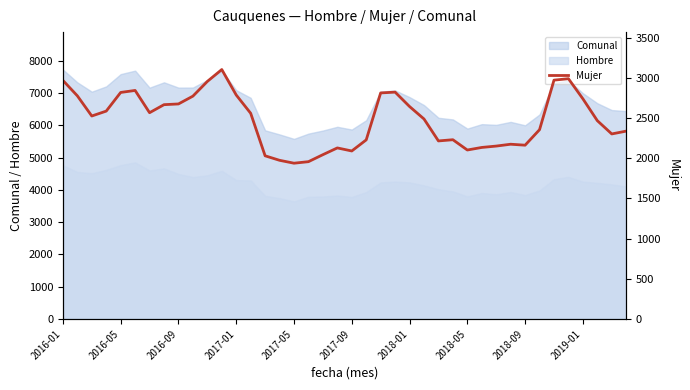

What is the highest value of the Comunal series?

7725